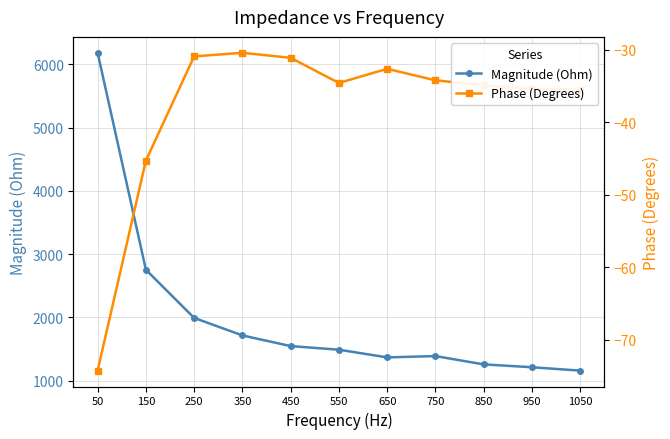

Which series has the largest total across all categories?

Magnitude (Ohm)